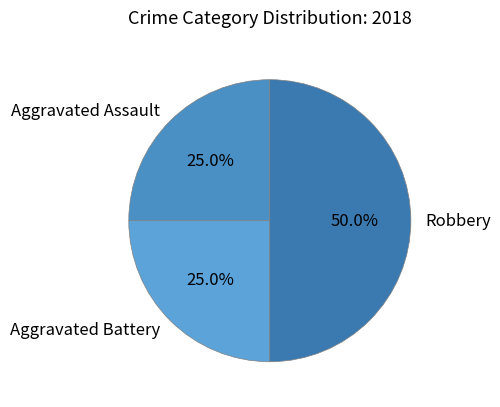

To the nearest percent, what percentage of the pie is Aggravated Assault?

25%